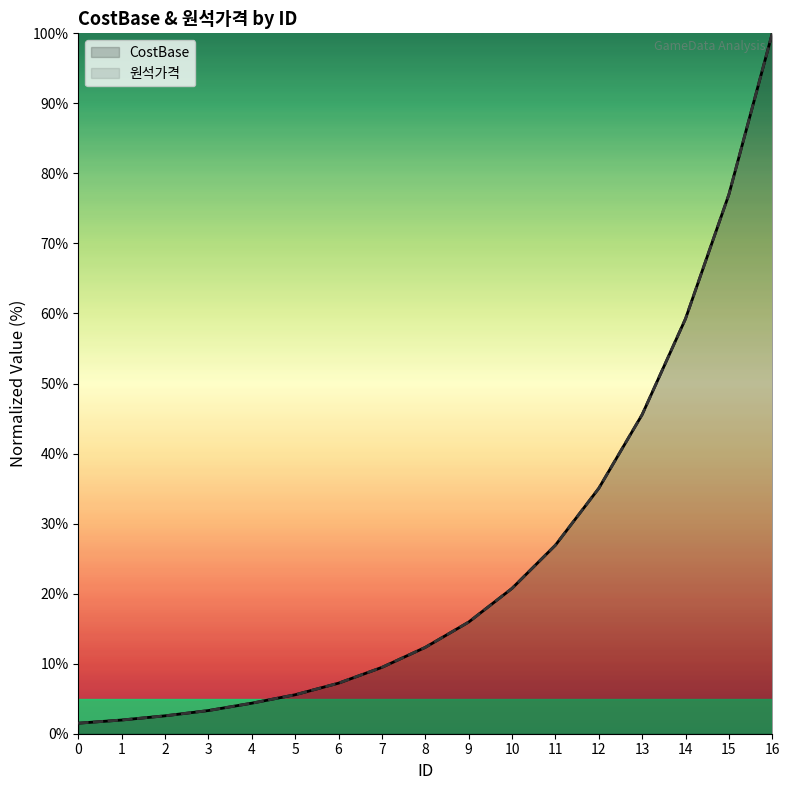

Rank the series at 15 from highest to lowest value.

CostBase, 원석가격